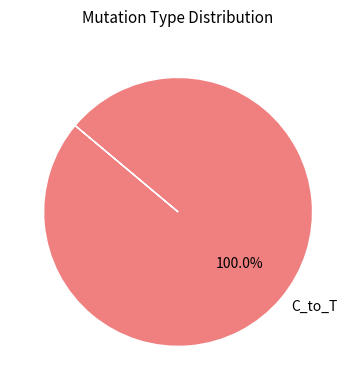

How many segments does this pie chart have?

1